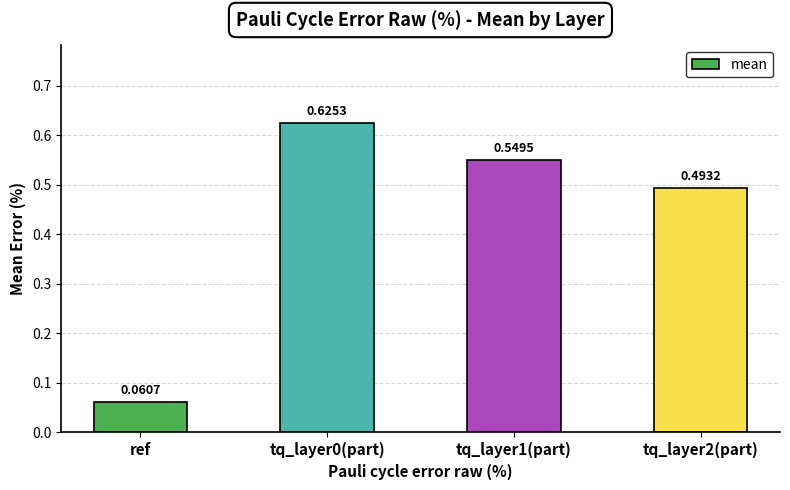

What position from the left is tq_layer2(part)?

4